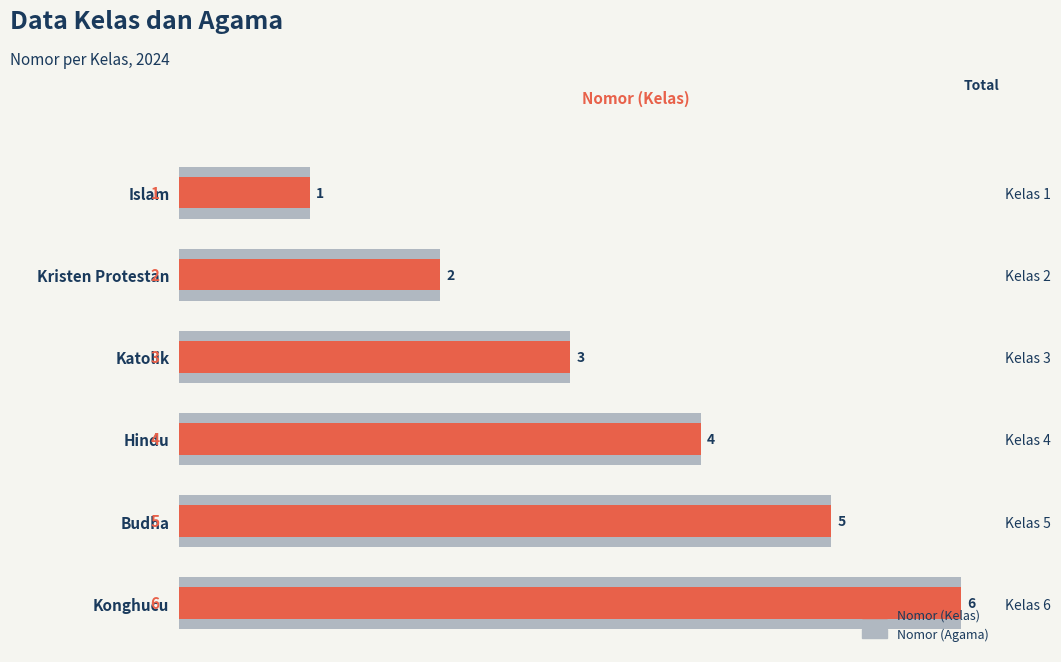

Is the value of Nomor (Kelas) at Katolik greater than the value of Nomor (Agama) at Kristen Protestan?

Yes